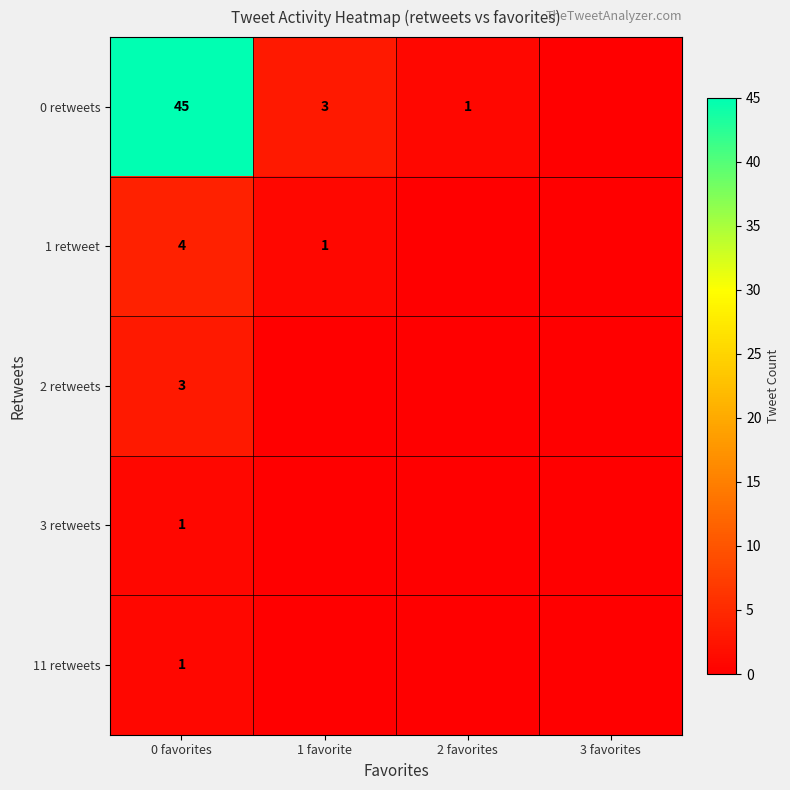

Is it true that 1 retweet equals 4 at 0 favorites?

True